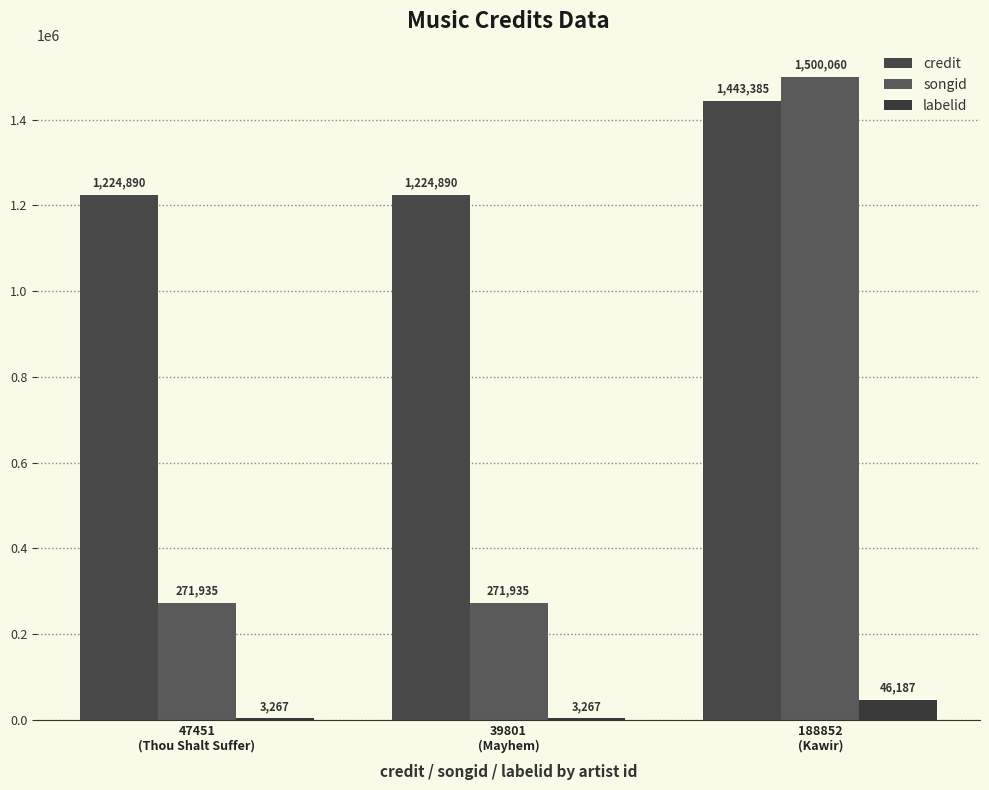

At which category does the chart reach its minimum across all series?

47451
(Thou Shalt Suffer)